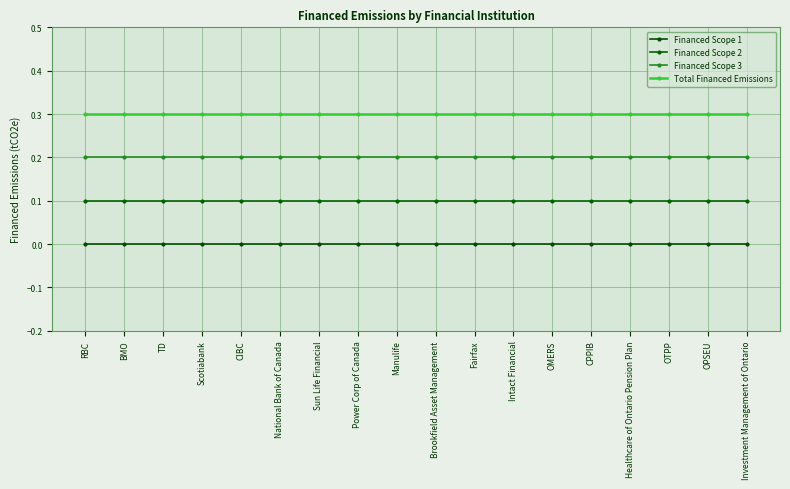

What is the total value across all series at Healthcare of Ontario Pension Plan?

0.6